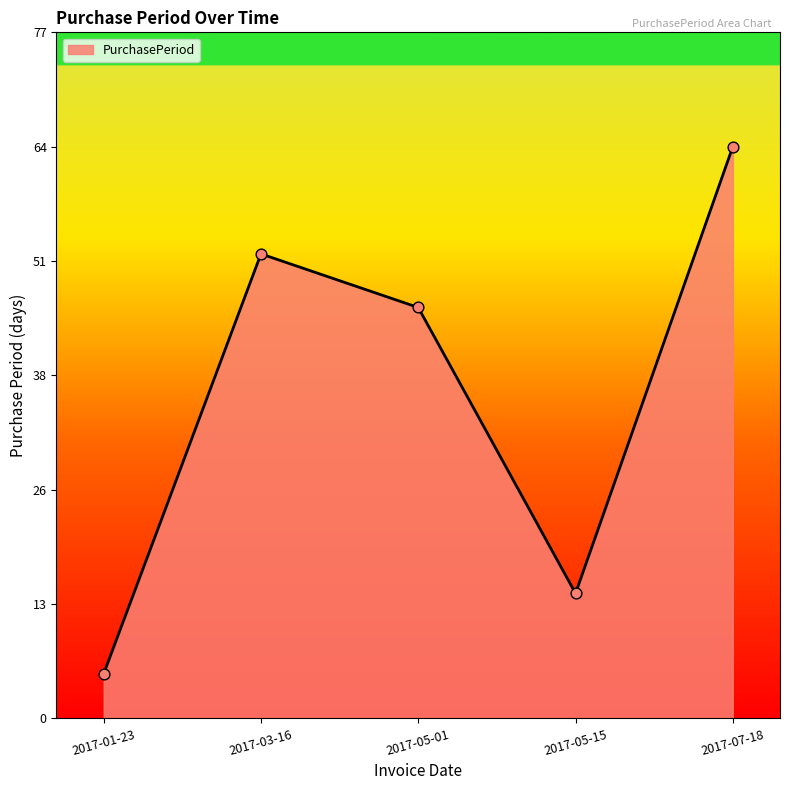

What is the change in value from 2017-01-23 to 2017-05-15?

+9